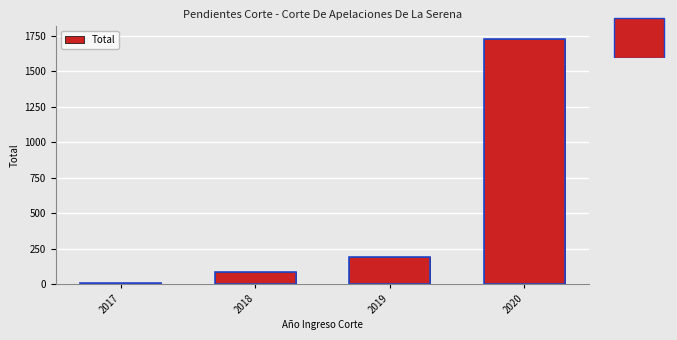

What is the change in value from 2017 to 2019?

+189